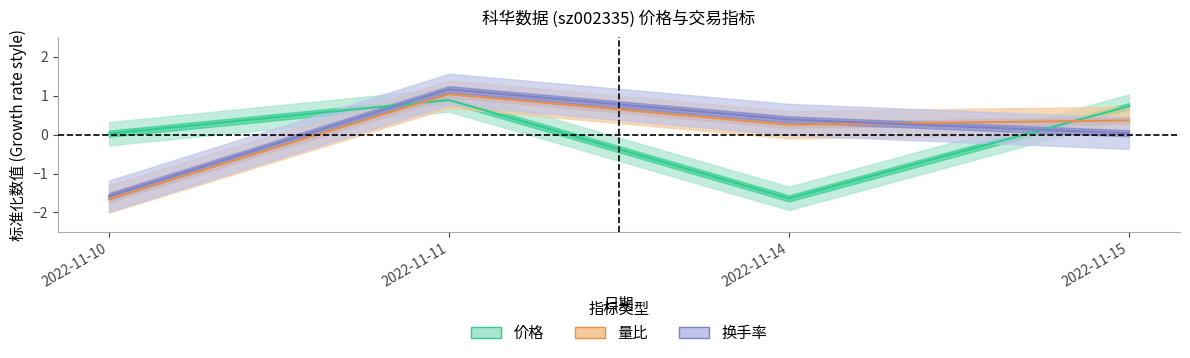

What is the minimum value for 量比?

-1.7